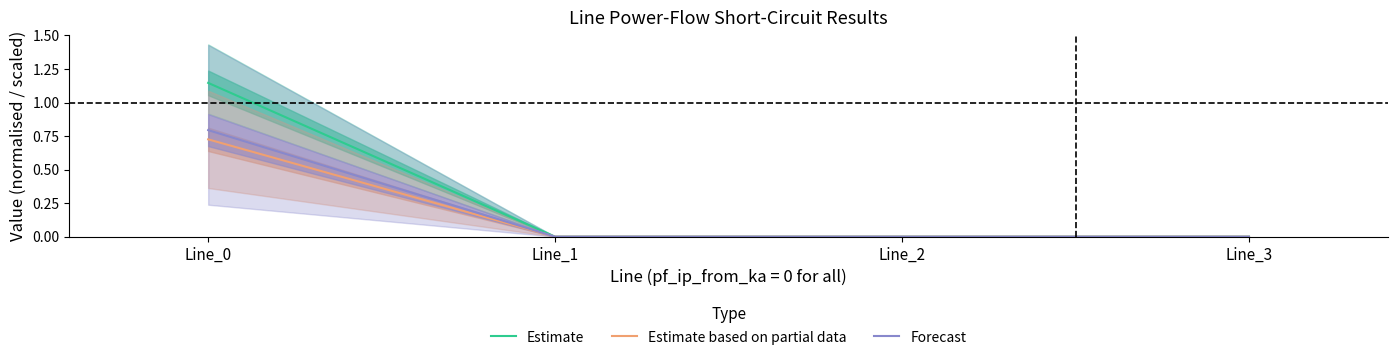

True or false: Estimate based on partial data and Estimate cross at least once.

False